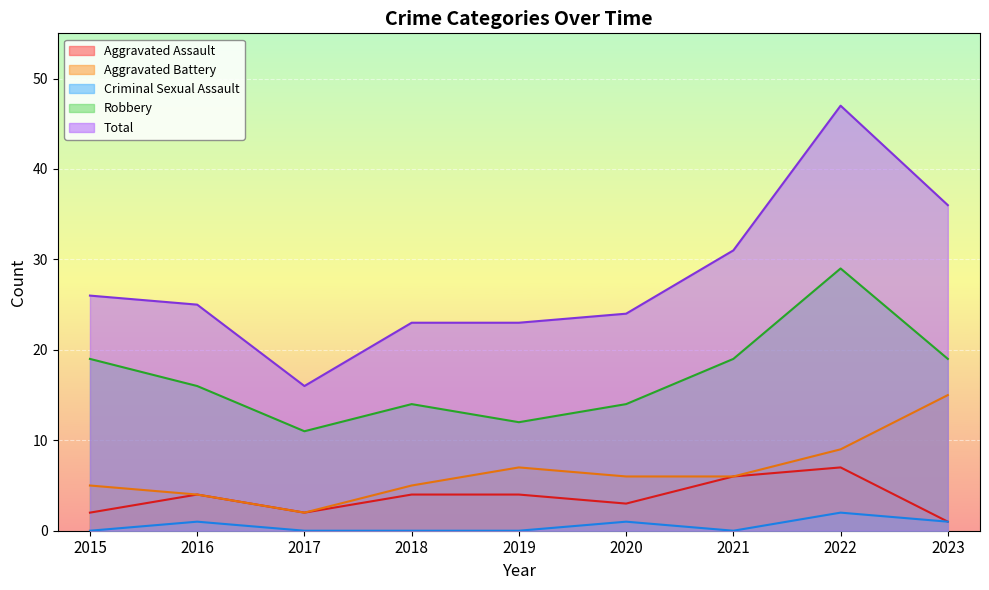

True or false: Aggravated Assault and Robbery cross at least once.

False